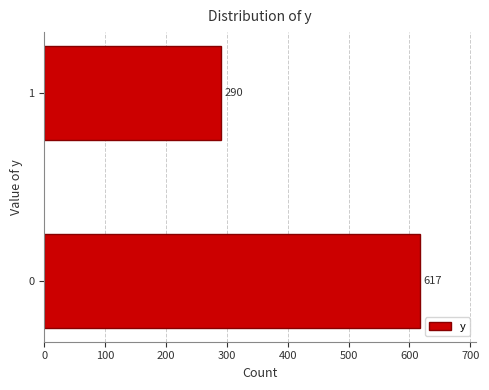

Reading bottom to top, what are all the values shown in this chart?

0=617	1=290